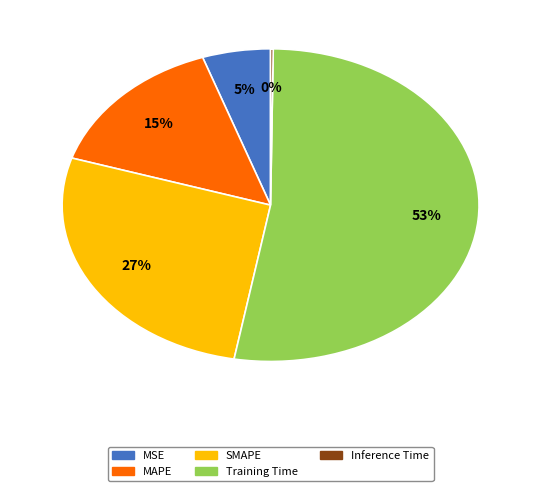

True or false: MSE accounts for 5% of the total.

True